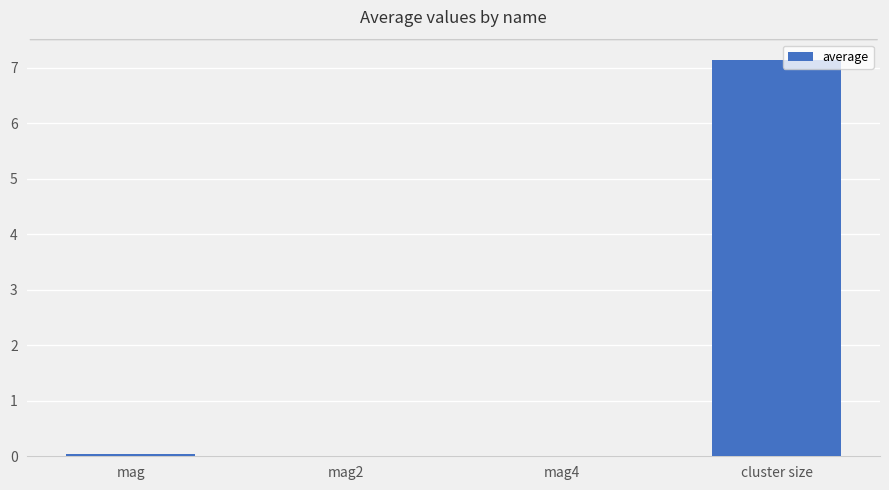

What is the sum of all values?

7.2